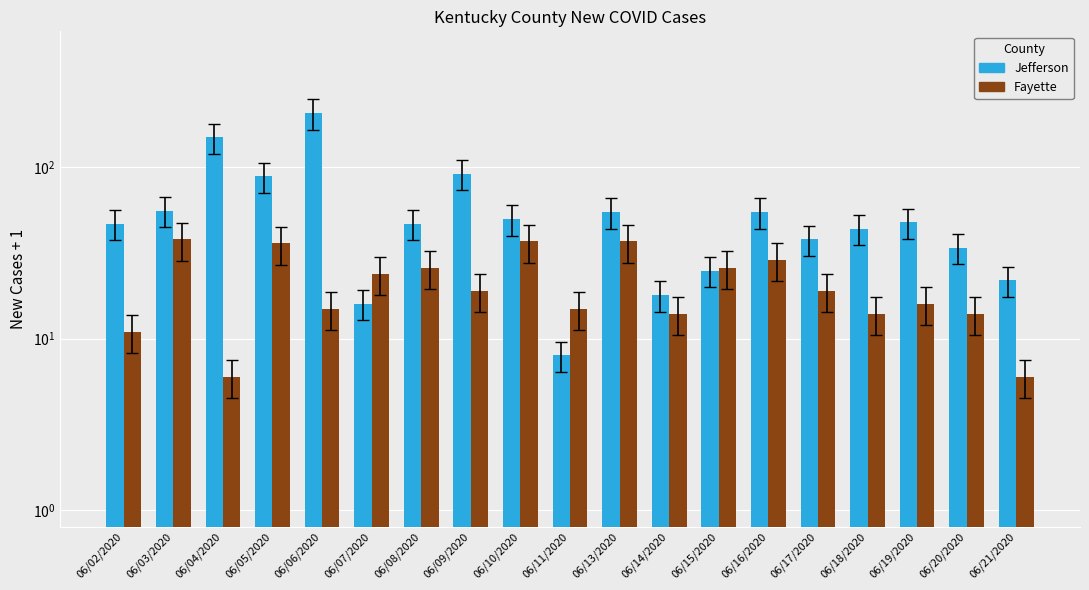

Is it true that Jefferson equals 20 at 06/02/2020?

False